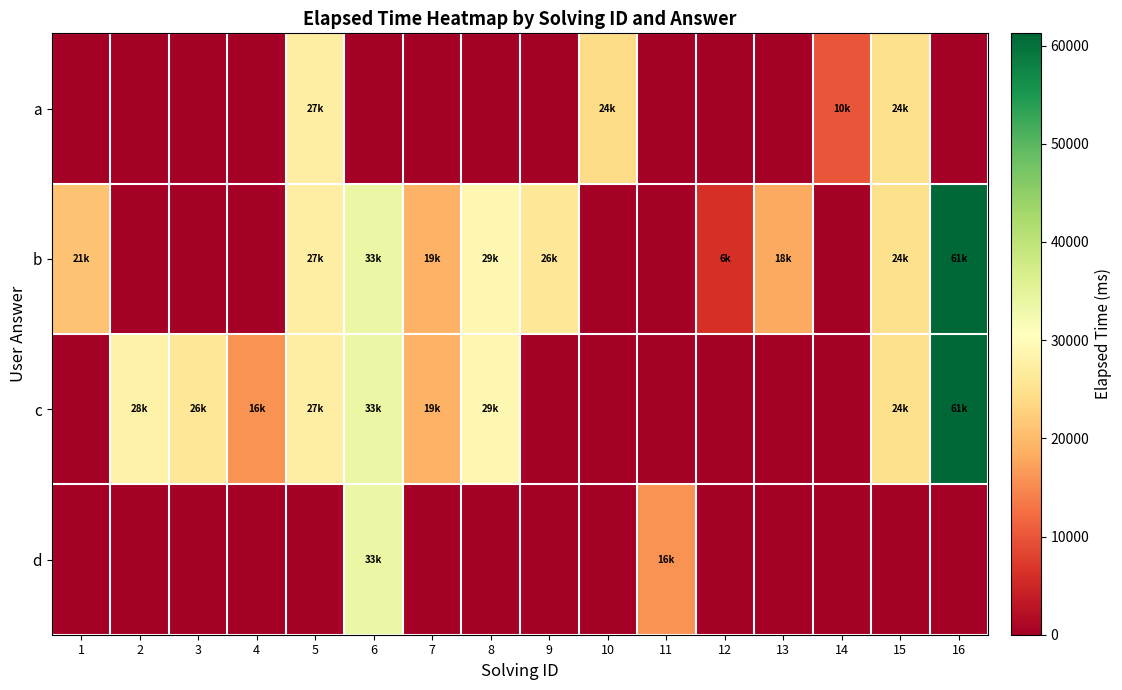

Which series has the largest total across all categories?

b